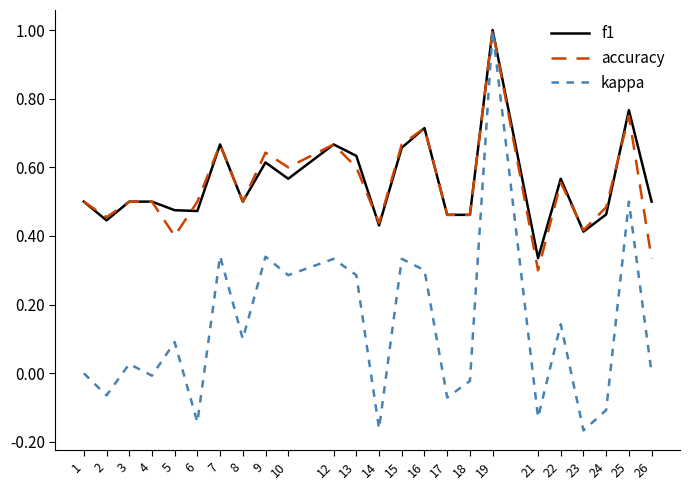

At which category is the sum across all series the highest?

19